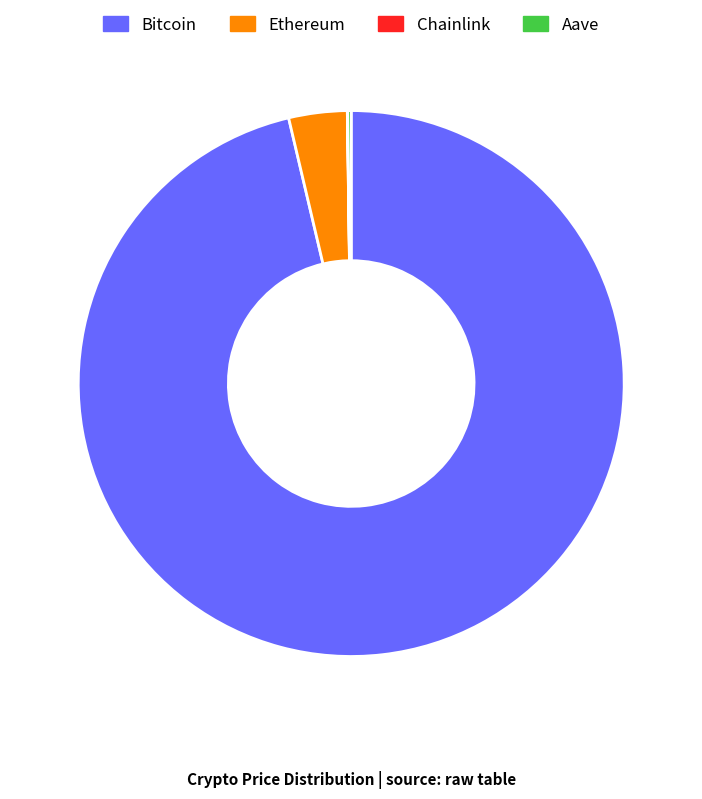

Is there a majority slice in this chart?

Yes